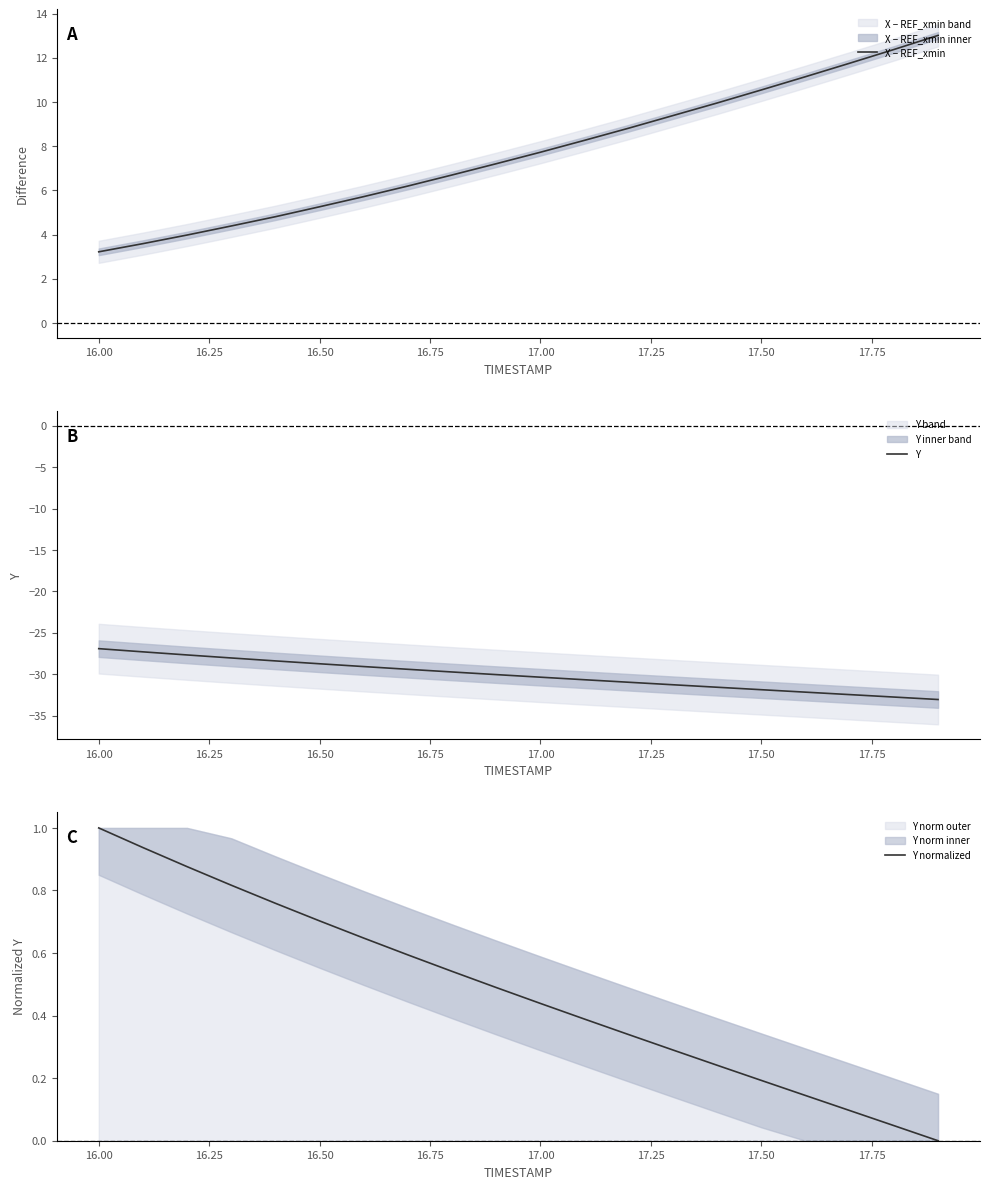

True or false: Y normalized has more than 0 points higher than both neighbors.

False